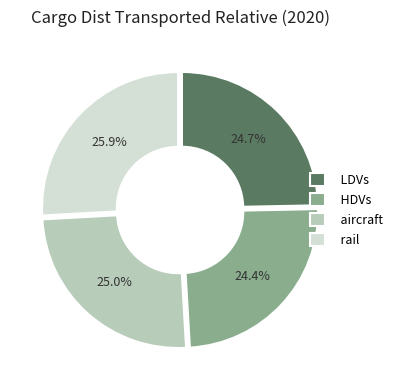

Which category has the biggest portion of the pie?

rail